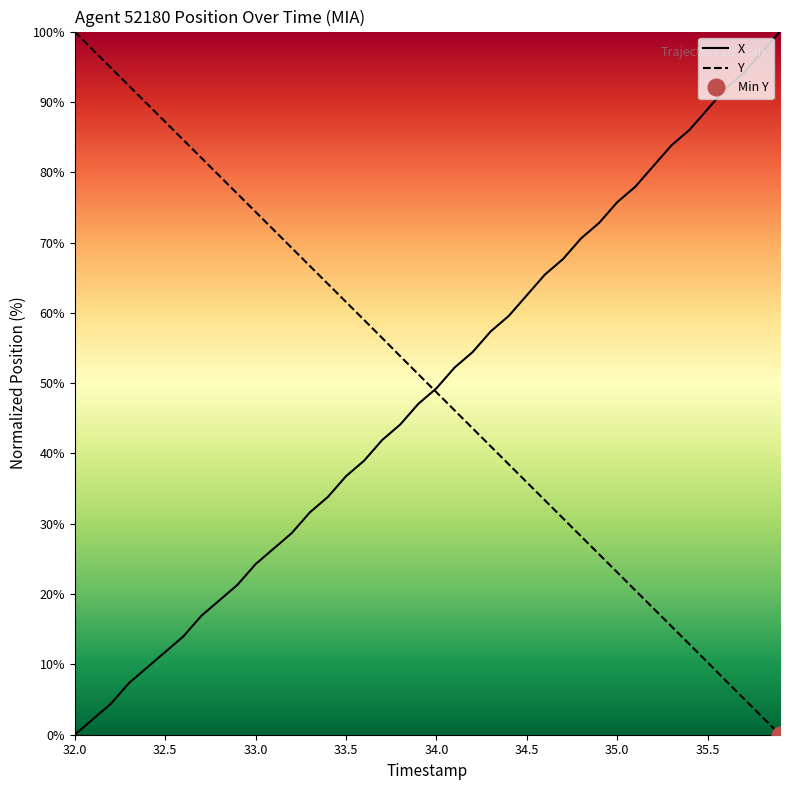

The value of X at 35.5 is 134.3. True or false?

False